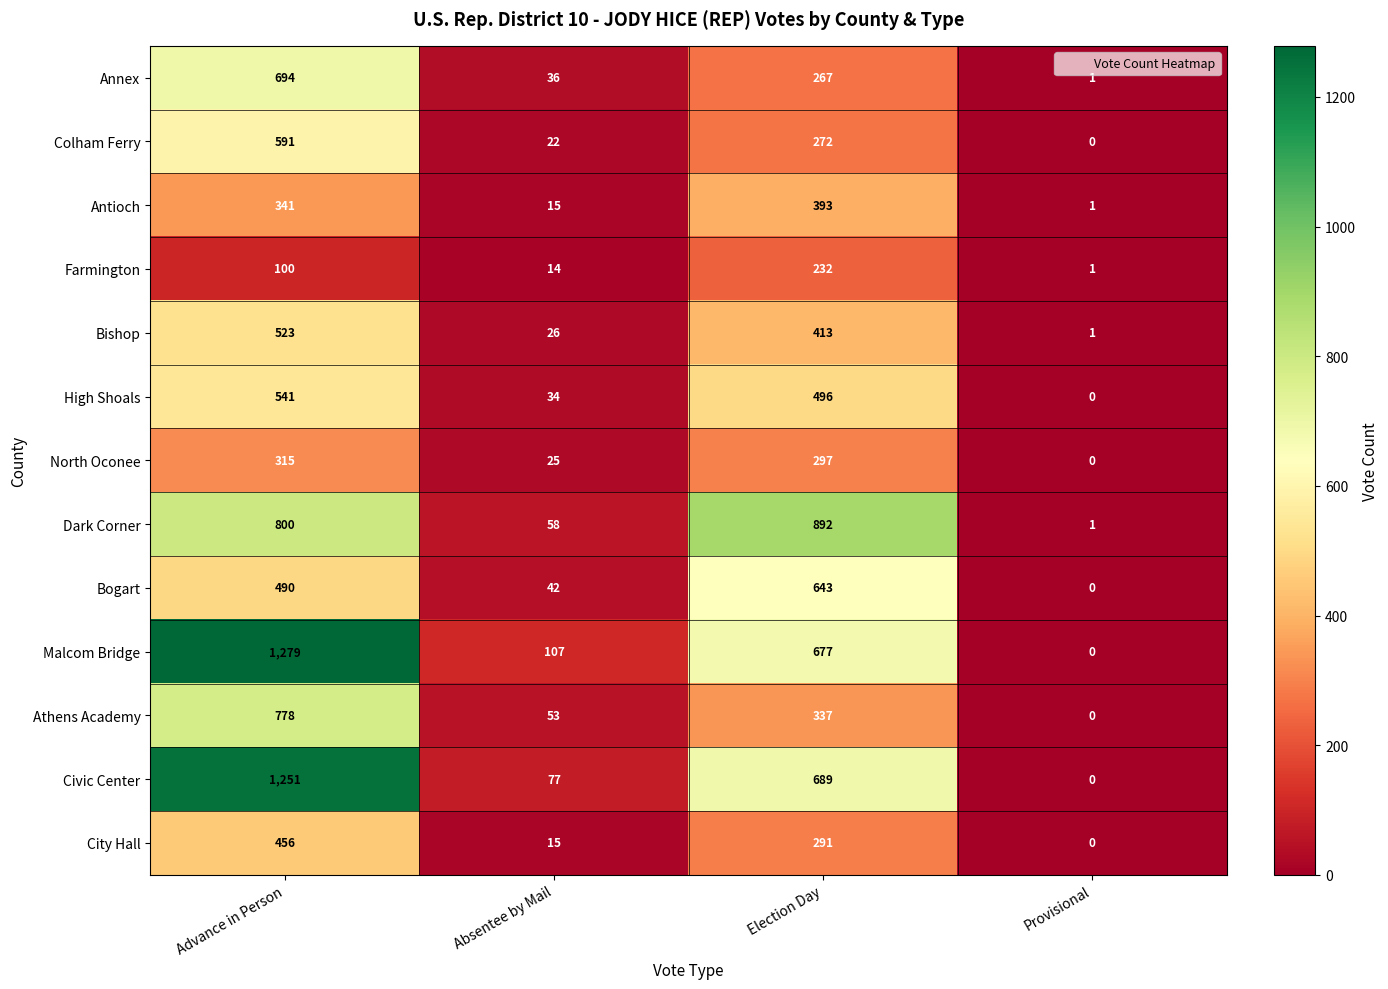

True or false: Annex has a value of 694 at Advance in Person.

True